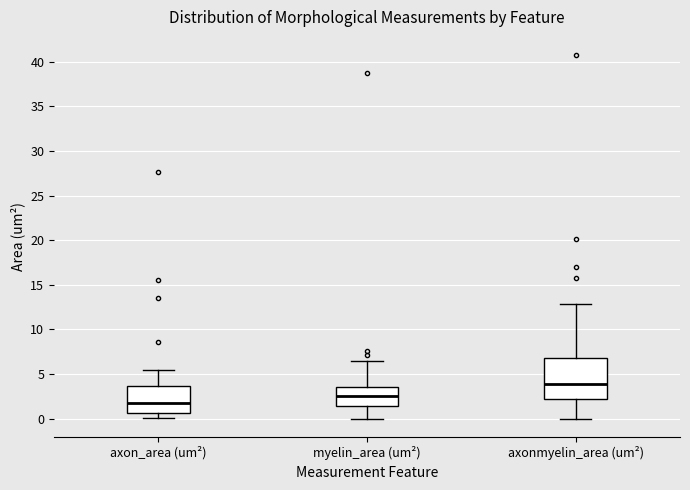

Where is the upper edge of the box for axon_area (um²) on the y-axis? The values are not printed on the chart, so give them approximately, as read against the axis.

3.5